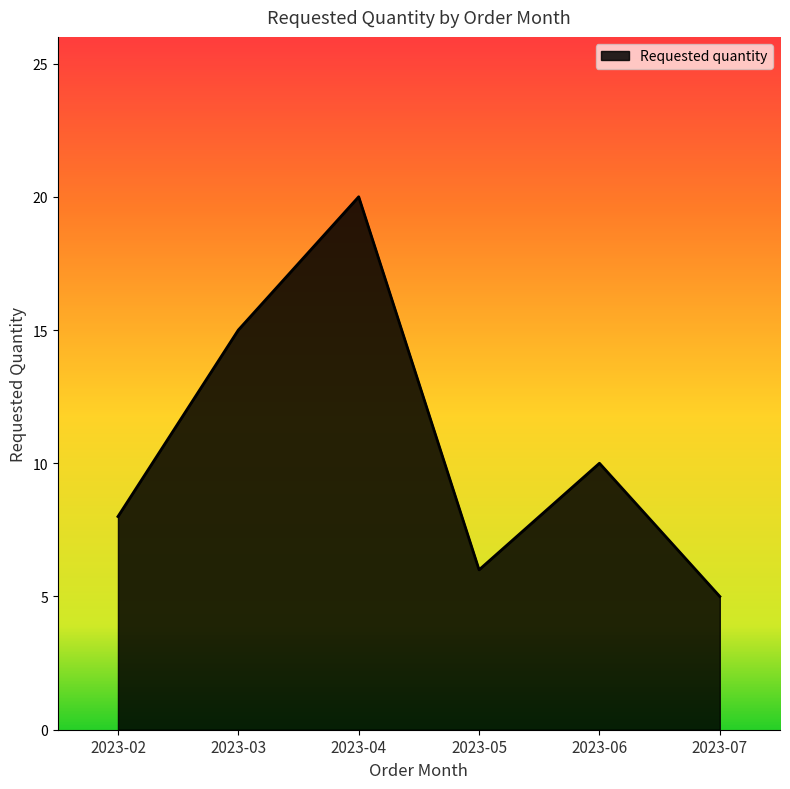

Count the number of categories in the chart.

6